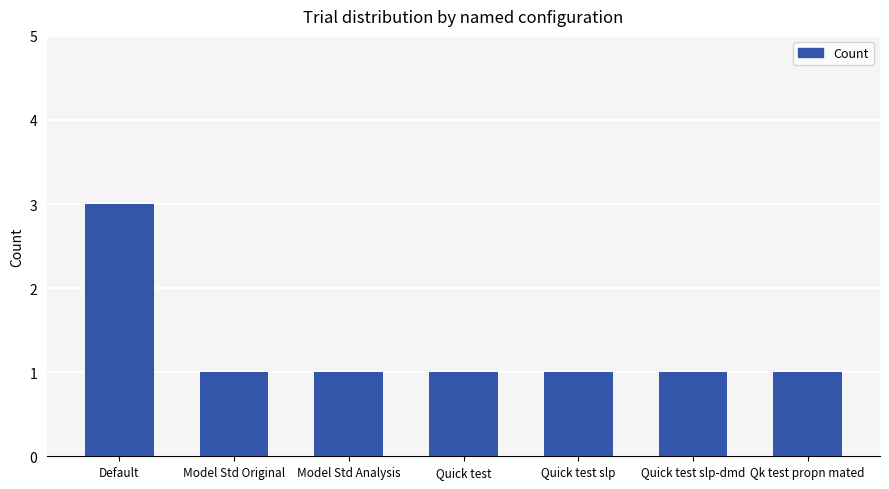

Reading left to right, extract all data points from this chart.

3	1	1	1	1	1	1